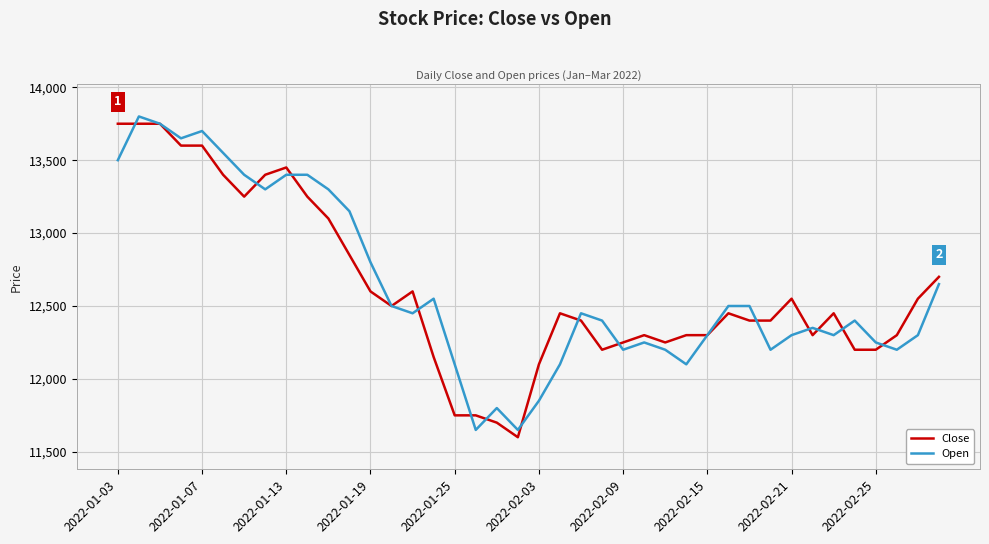

What is the highest value of the Close series?

13750